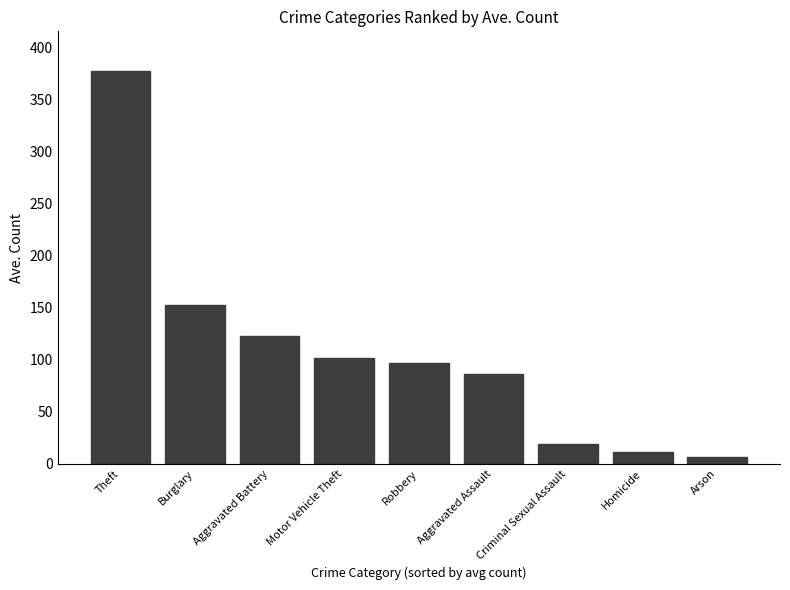

Rank the categories by value from highest to lowest.

Theft, Burglary, Aggravated Battery, Motor Vehicle Theft, Robbery, Aggravated Assault, Criminal Sexual Assault, Homicide, Arson